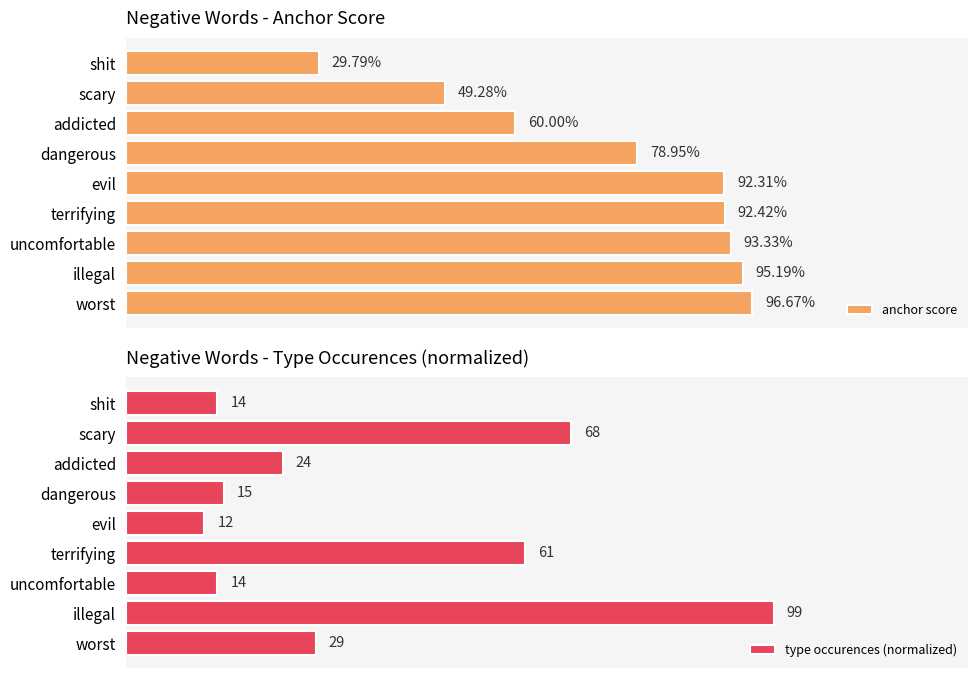

The anchor score series shows 0.4 at dangerous. True or false?

False